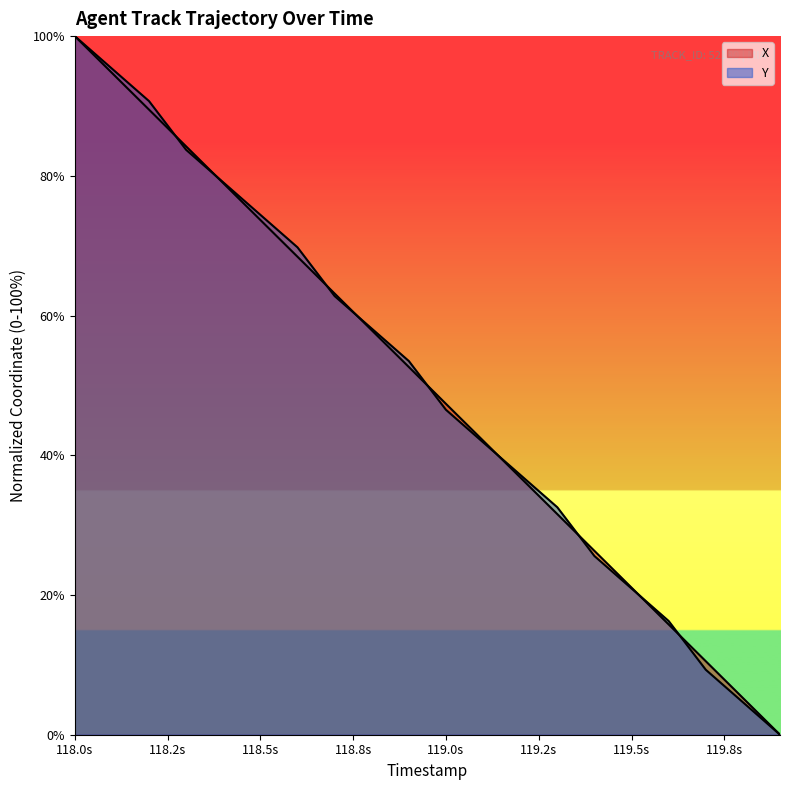

True or false: Y has more than 2 points higher than both neighbors.

False